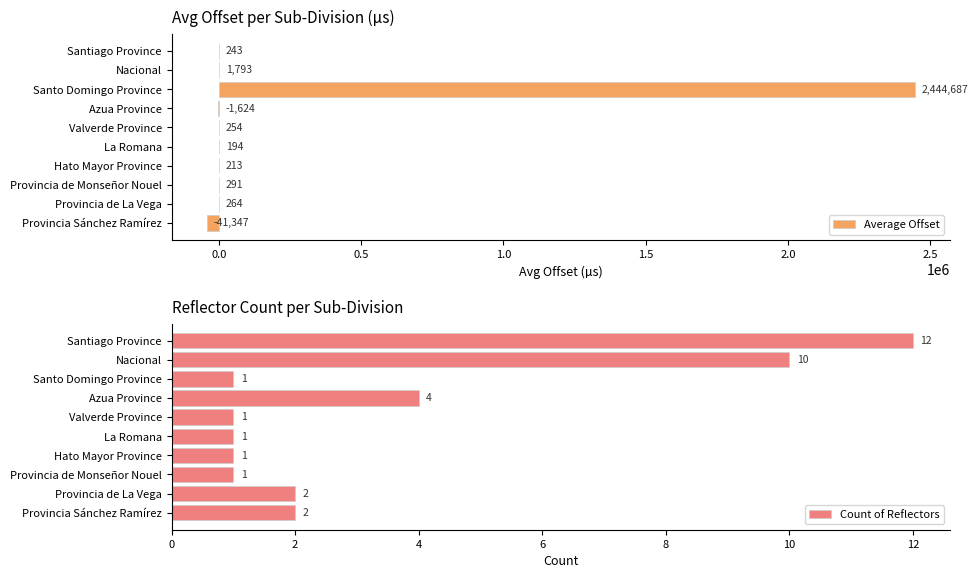

What is the difference between the maximum and minimum values in the Average Offset series?

2486034